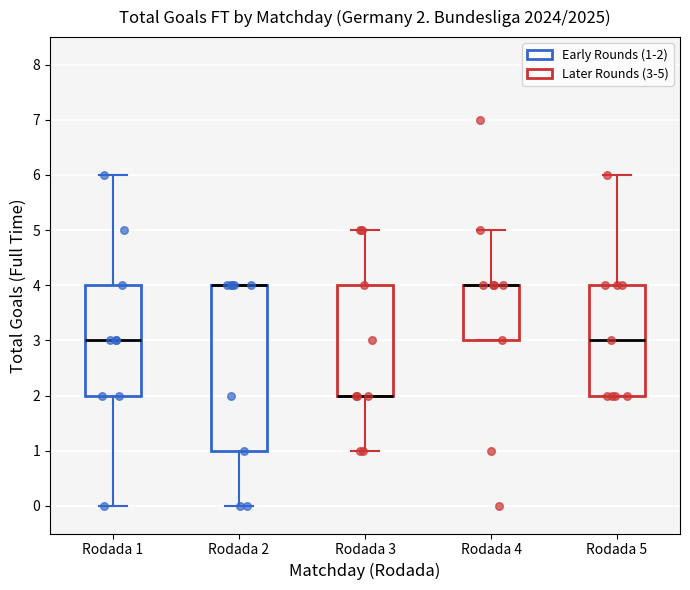

Which box is the tallest, from its lower edge to its upper edge?

Rodada 2